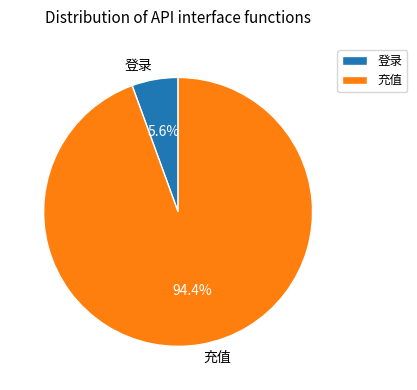

What percentage is the 充值 slice, to the nearest percent?

94%